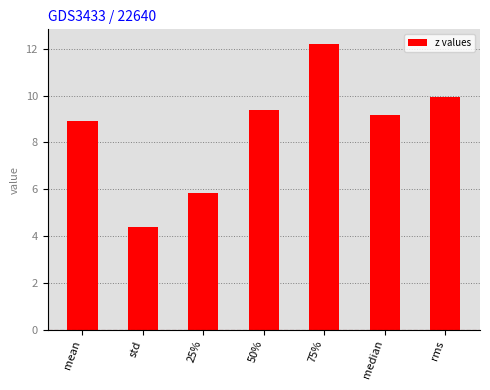

Where does the data first go above 9?

50%